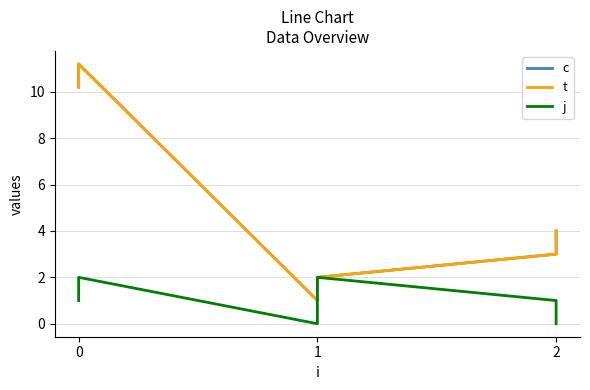

Rank the series at 0 from highest to lowest value.

c, t, j